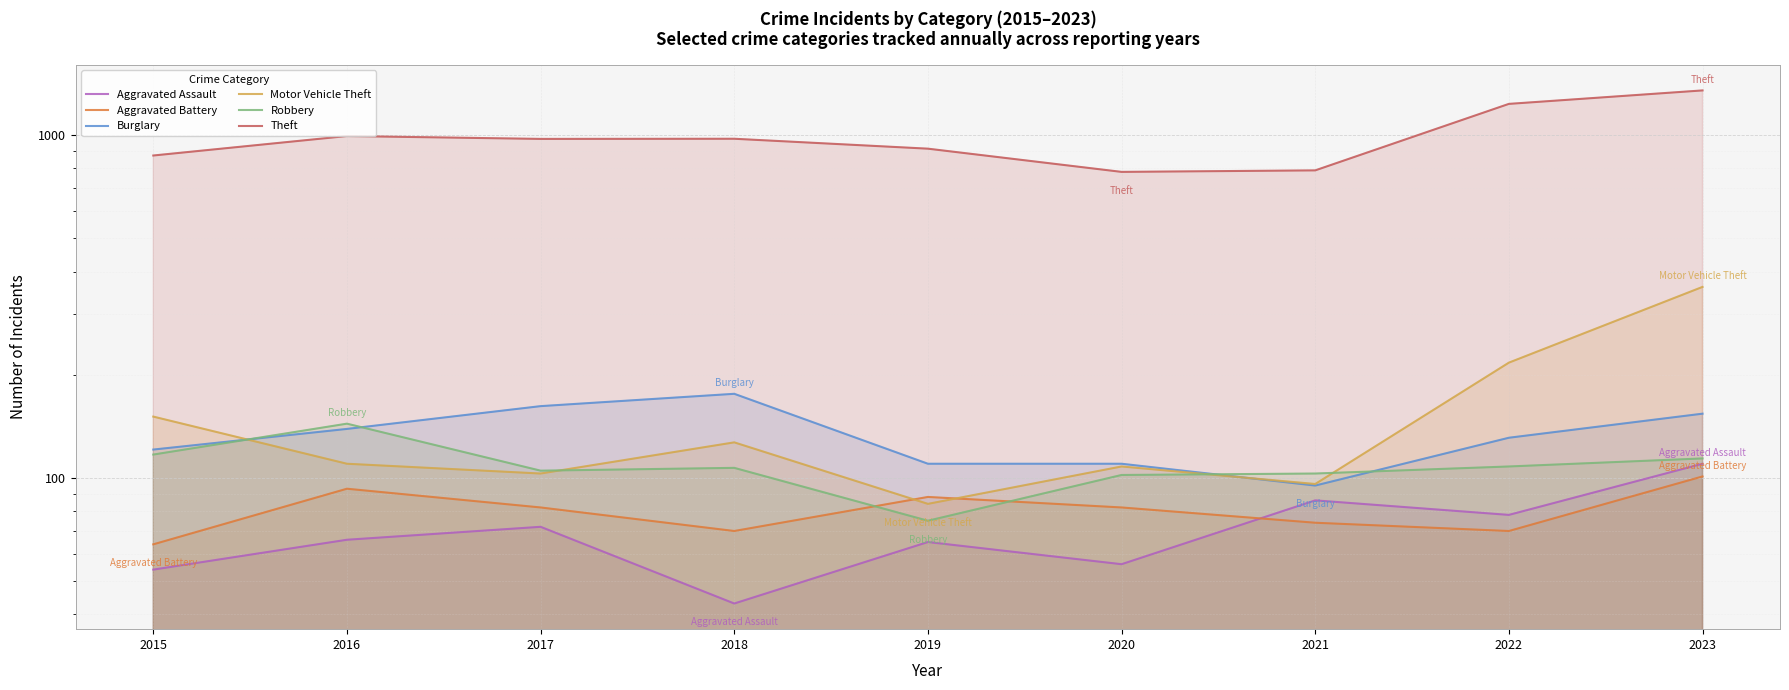

How many interior local peaks does the Aggravated Battery series have?

2